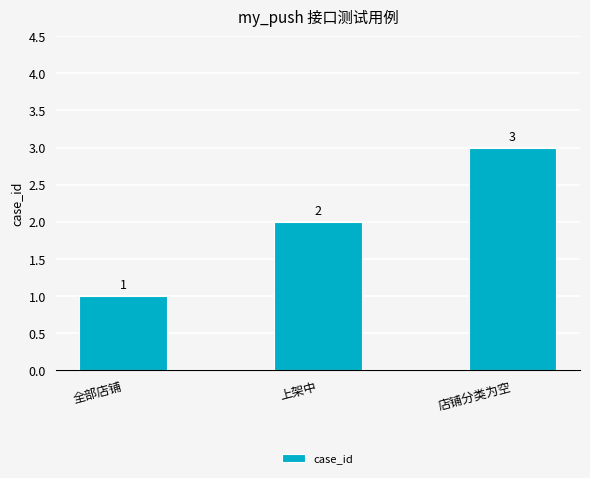

What is the greatest value displayed?

3